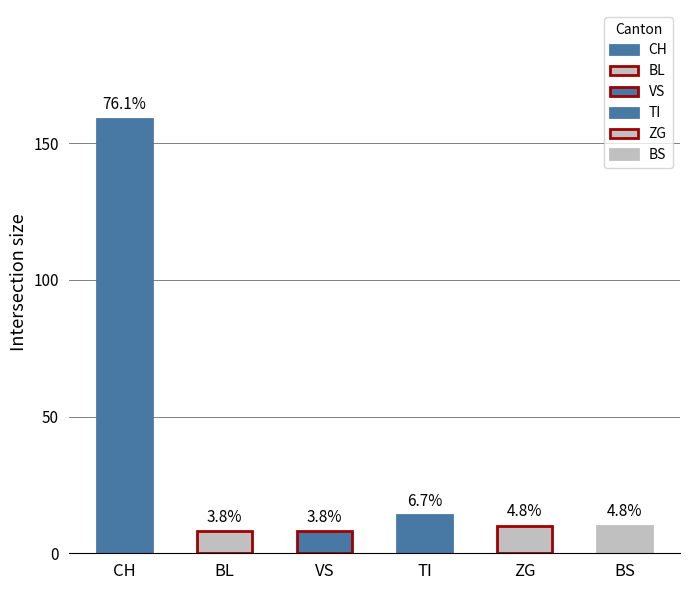

Is it true that TI equals 14 at 2020-06-18?

True